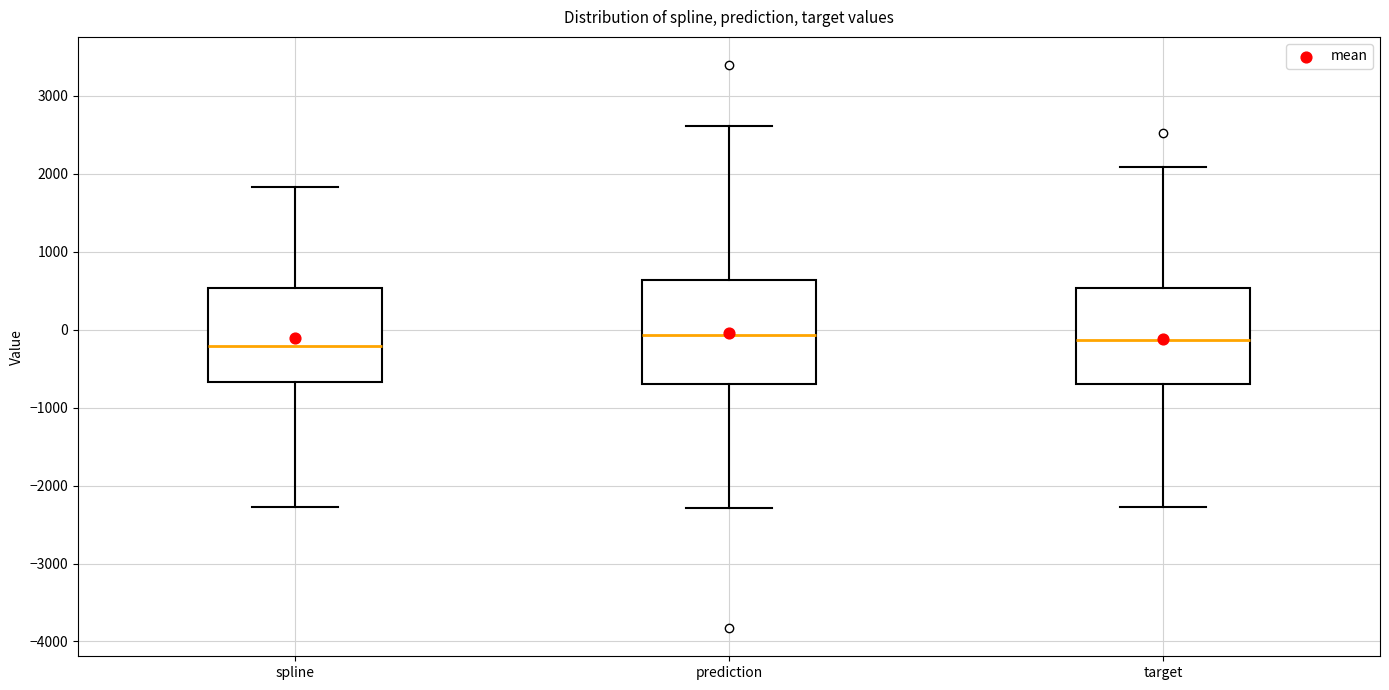

Reading left to right, transcribe this box plot: for each box, give where its median line is, the range the box spans, and where its two whiskers end, as read against the y-axis. The values are not printed on the chart, so give them approximately, as read against the axis.

spline: median -200, box -700 to 500, whiskers -2300 to 1800
prediction: median -100, box -700 to 600, whiskers -2300 to 2600
target: median -100, box -700 to 500, whiskers -2300 to 2100